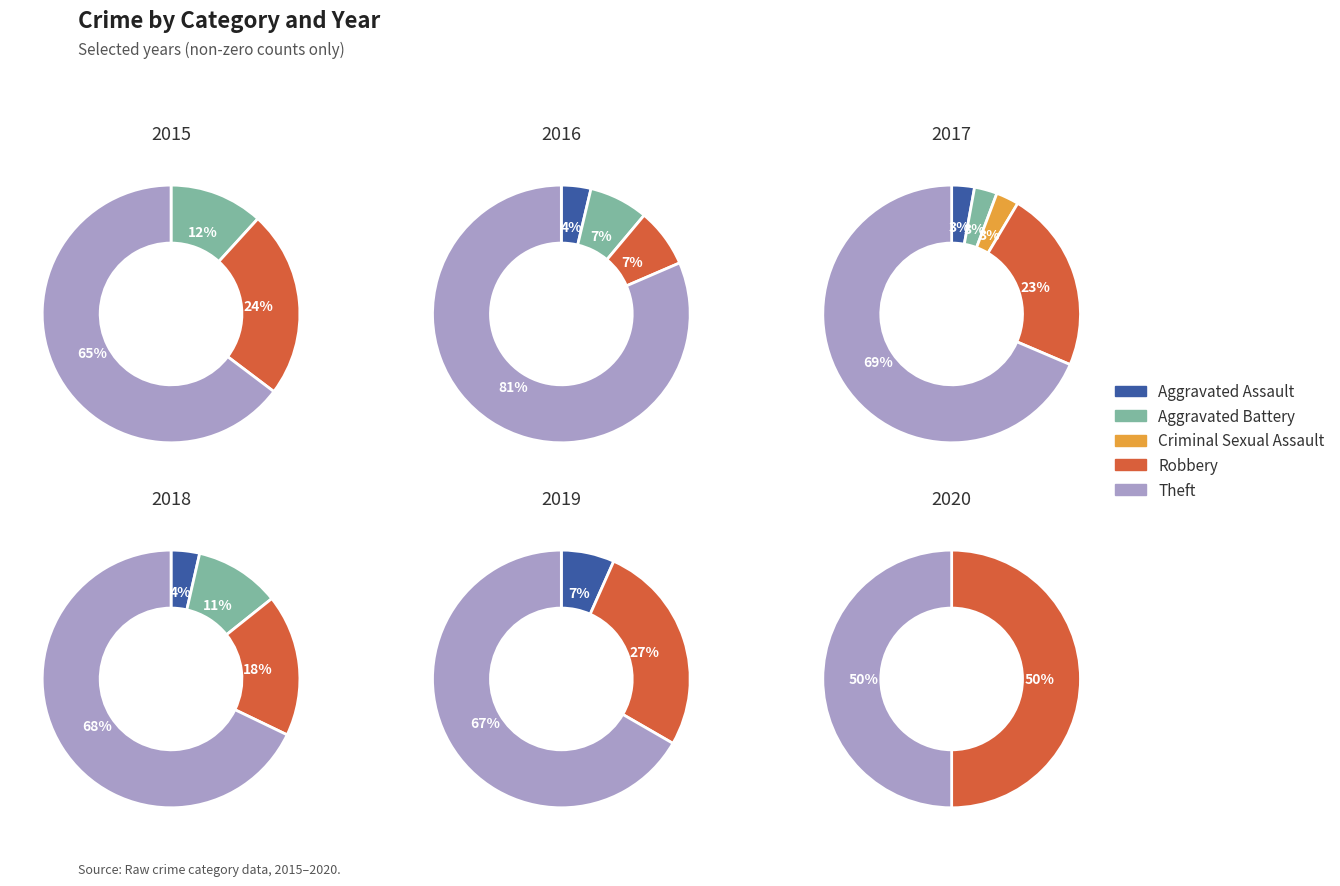

Which category has the biggest portion of the pie?

Theft